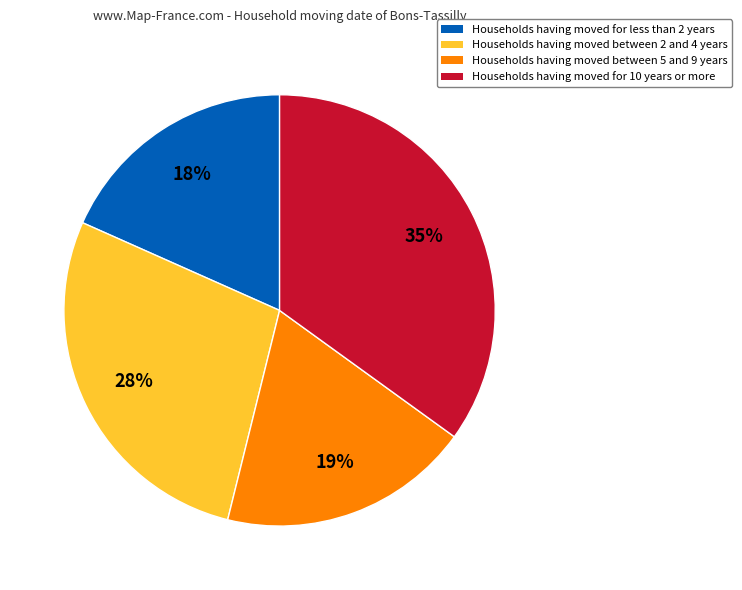

Approximately how many times larger is the value at Households having moved between 2 and 4 years compared to Households having moved between 5 and 9 years?

1.5